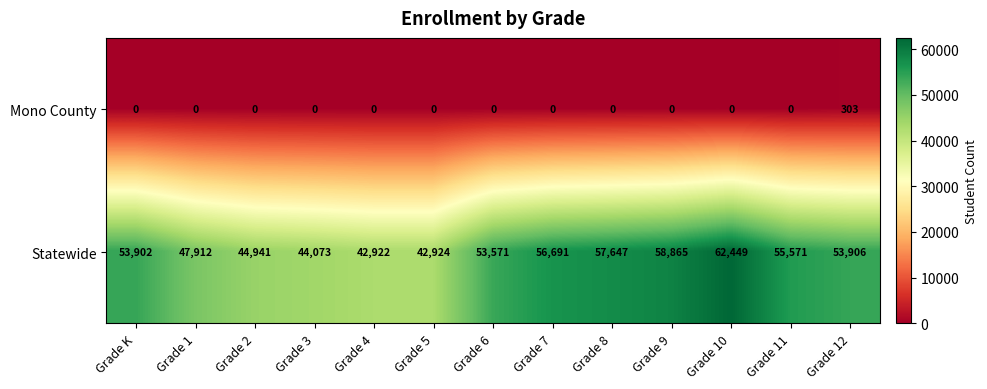

What is the greatest value displayed?

62449